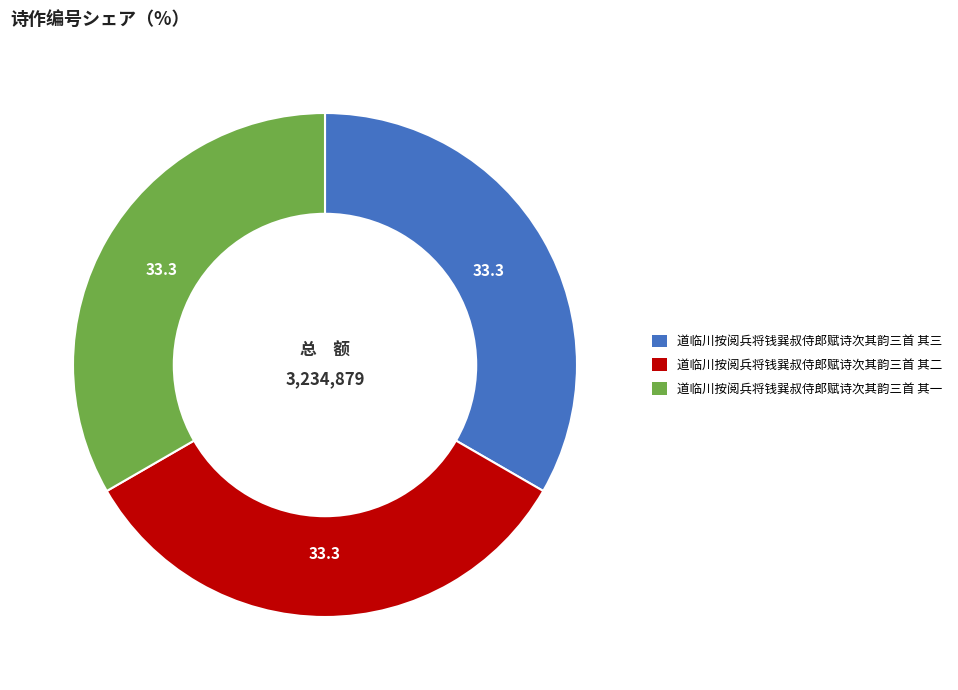

How many segments does this pie chart have?

3